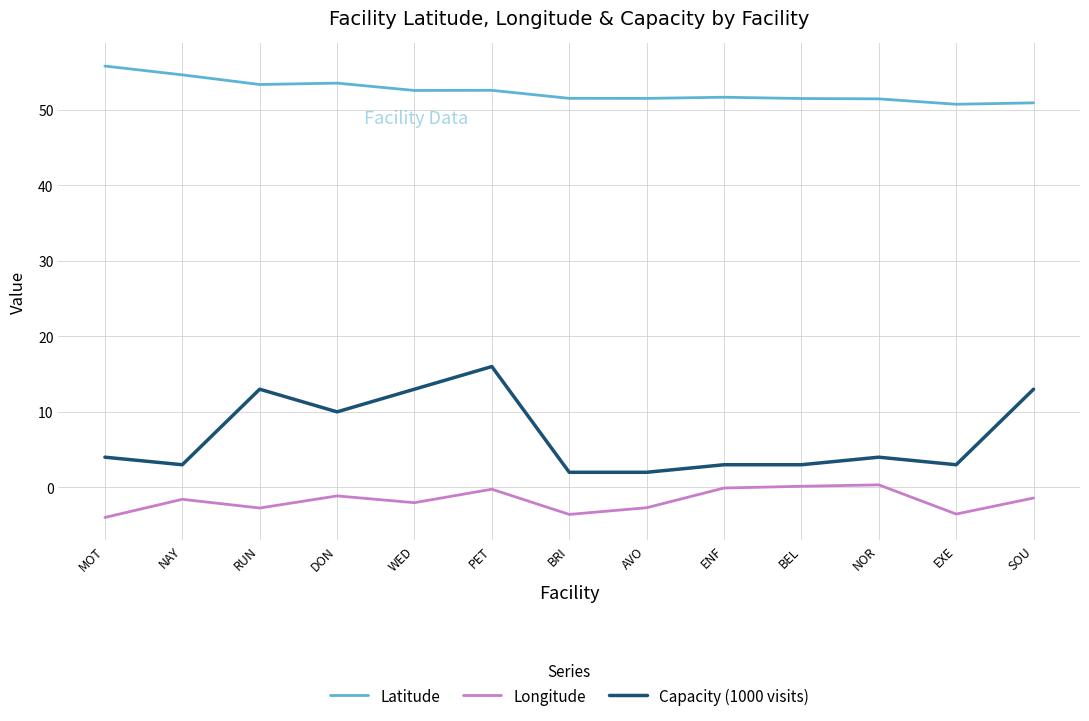

Where is the first local maximum for Longitude?

NAY